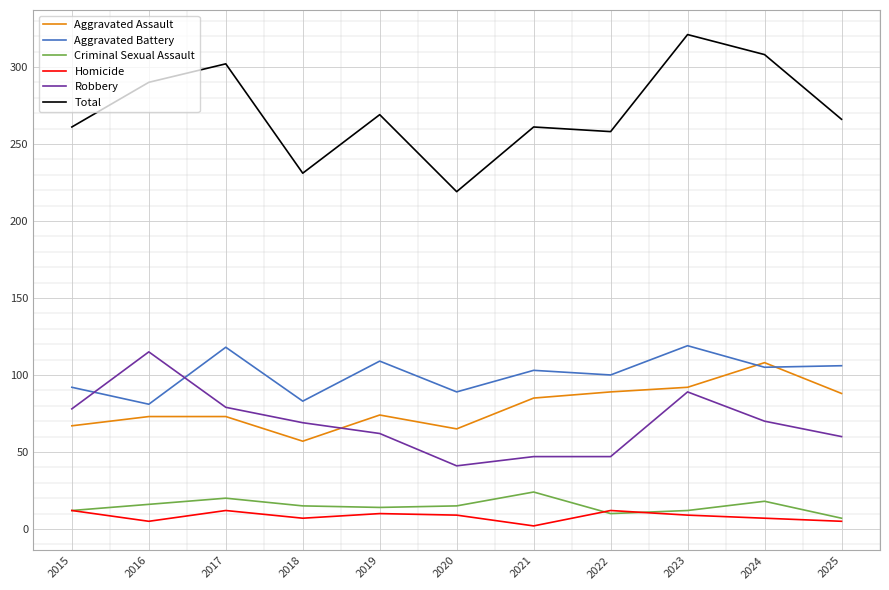

True or false: Aggravated Assault has a value of 67 at 2015.

True